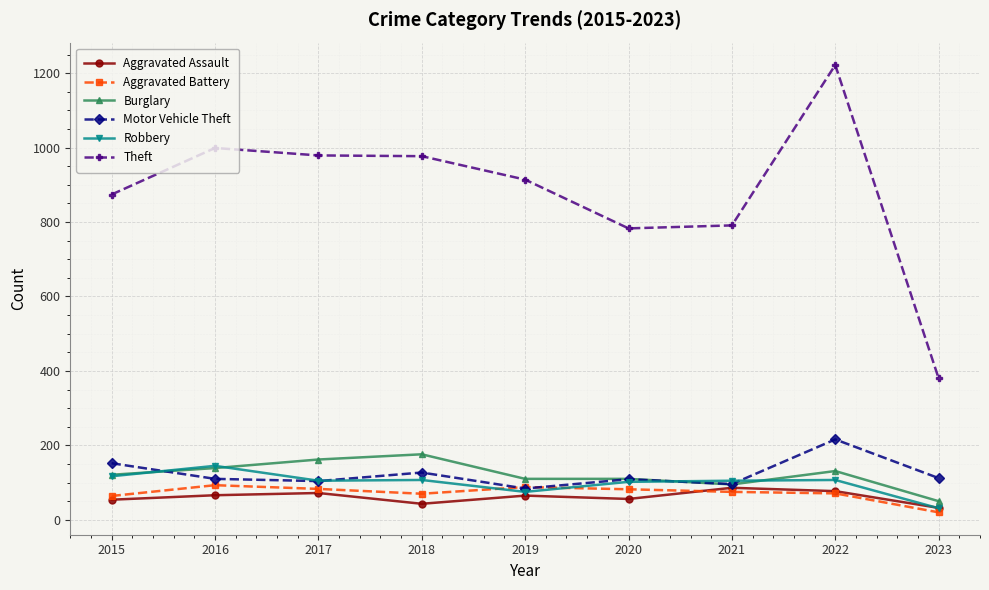

What is the approximate value of Burglary at 2019, to the nearest 50?

100